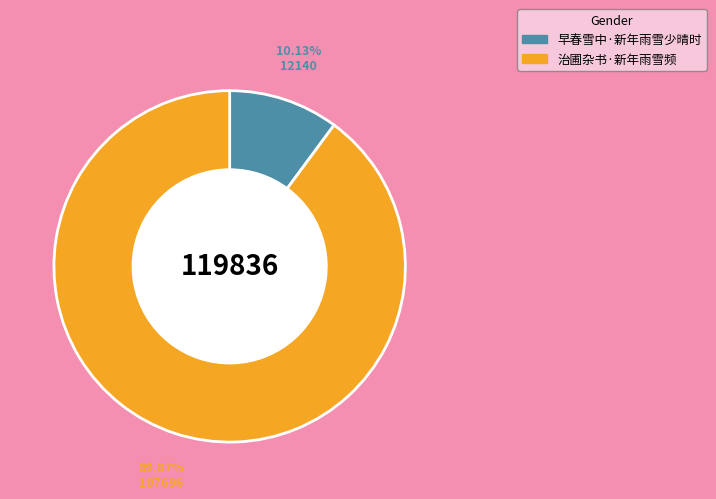

What percentage is the 早春雪中·新年雨雪少晴时 slice, to the nearest percent?

10%